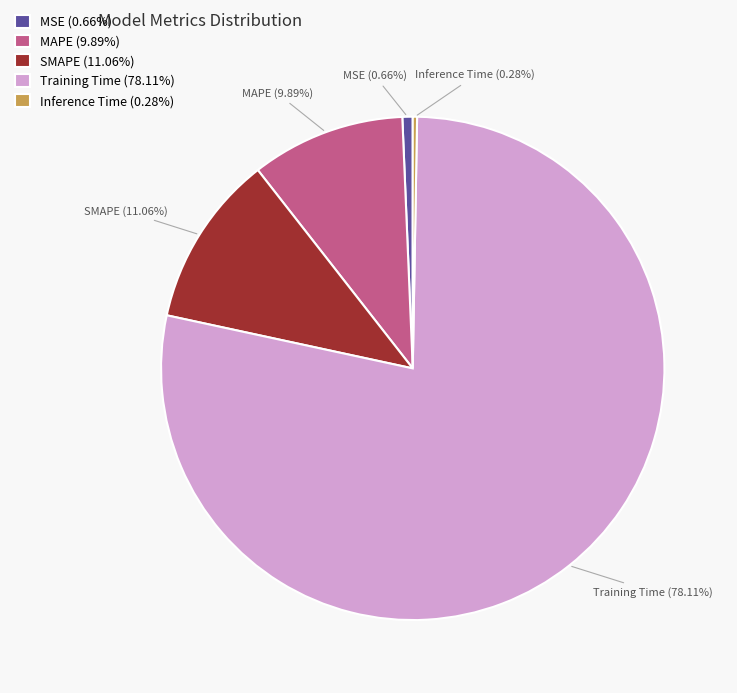

Does any single category account for the majority?

Yes